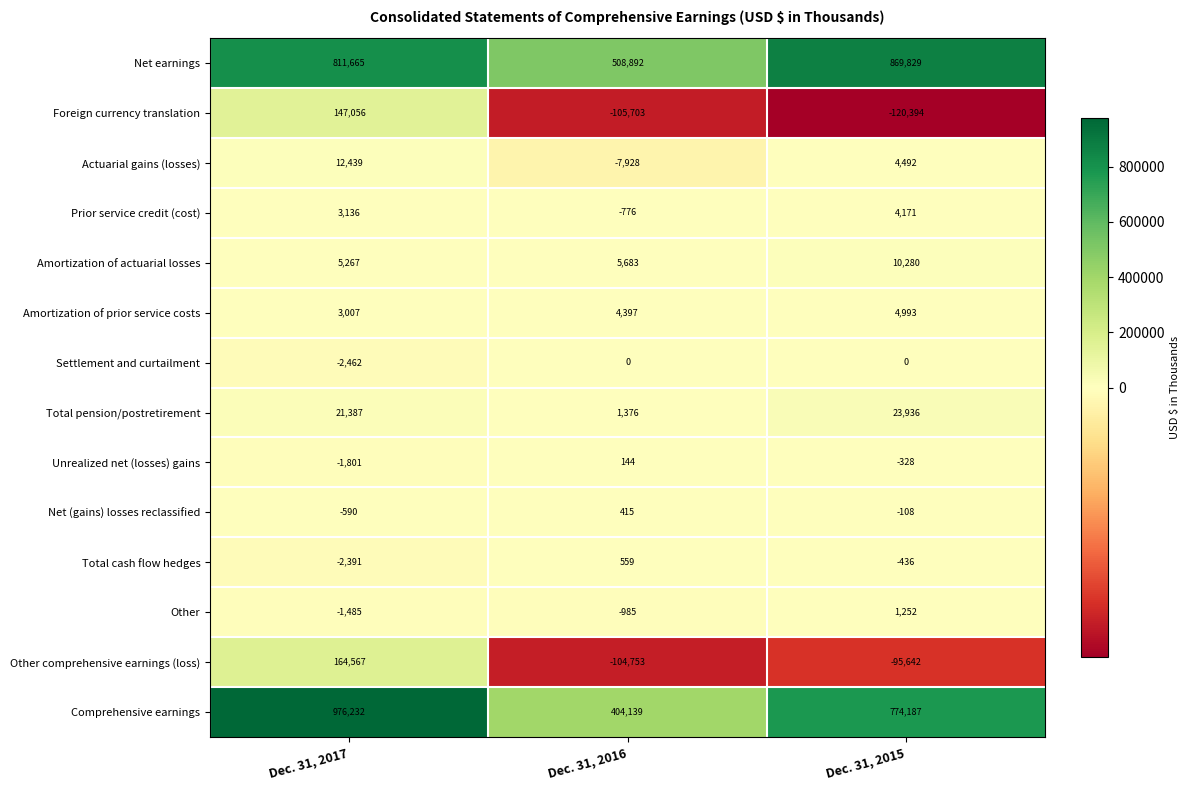

Count the Settlement and curtailment values in the range -2462 to 0.

3